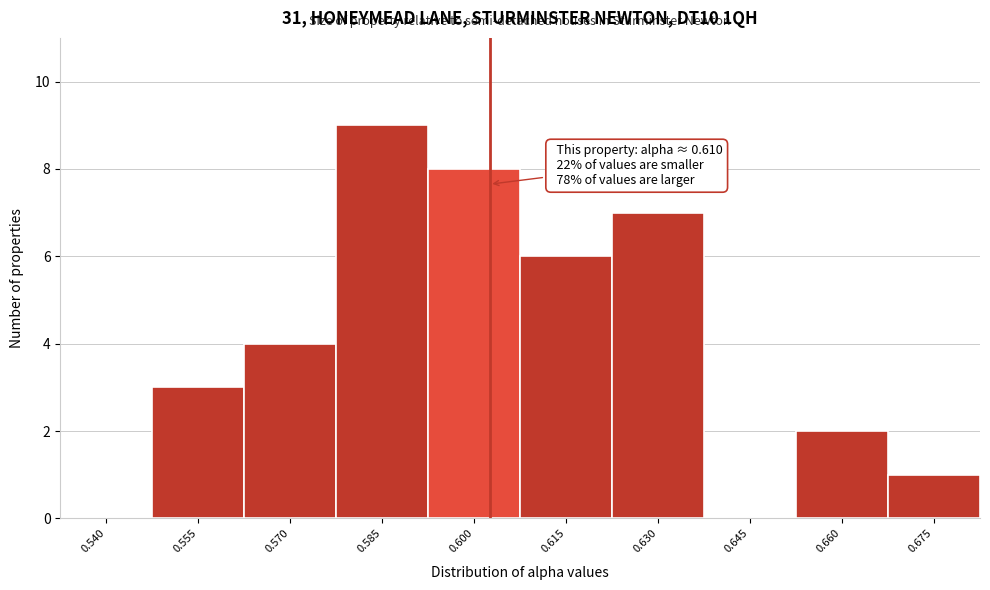

Reading left to right, extract all data points from this chart.

0.540=0	0.555=3	0.570=4	0.585=9	0.600=8	0.615=6	0.630=7	0.645=0	0.660=2	0.675=1